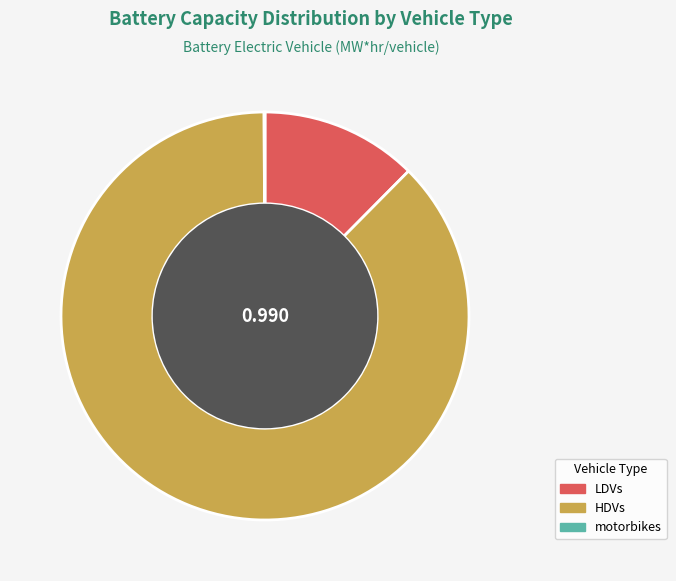

Which has a higher value, HDVs or LDVs?

HDVs